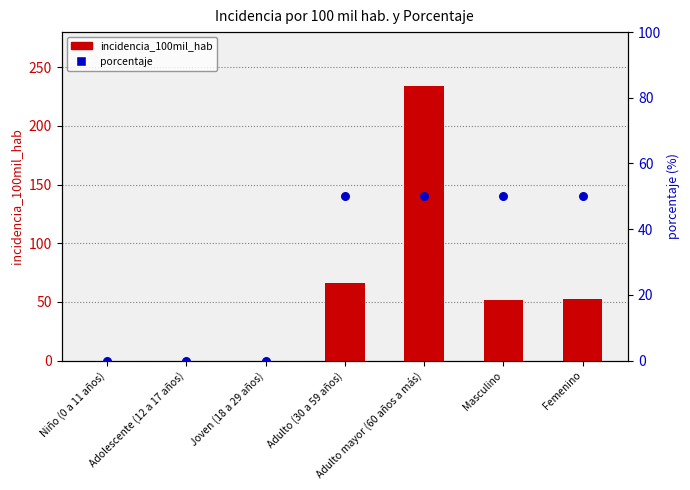

Which series has the widest spread of Y values?

incidencia_100mil_hab